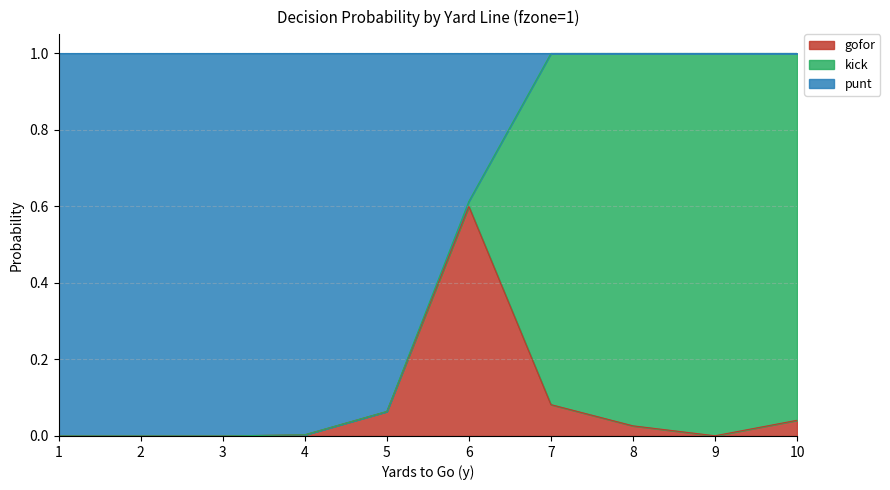

Which category has the highest value in the gofor series?

6